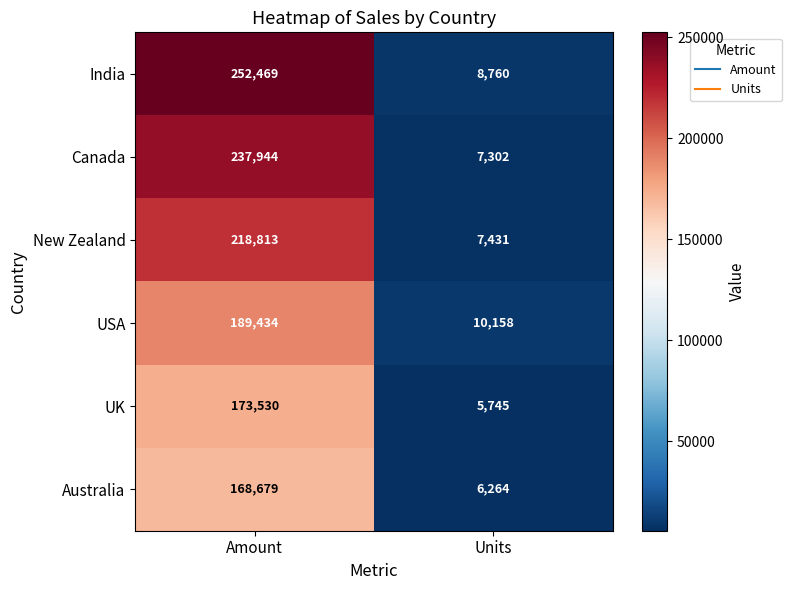

Rank the series at Amount from lowest to highest value.

Australia, UK, USA, New Zealand, Canada, India